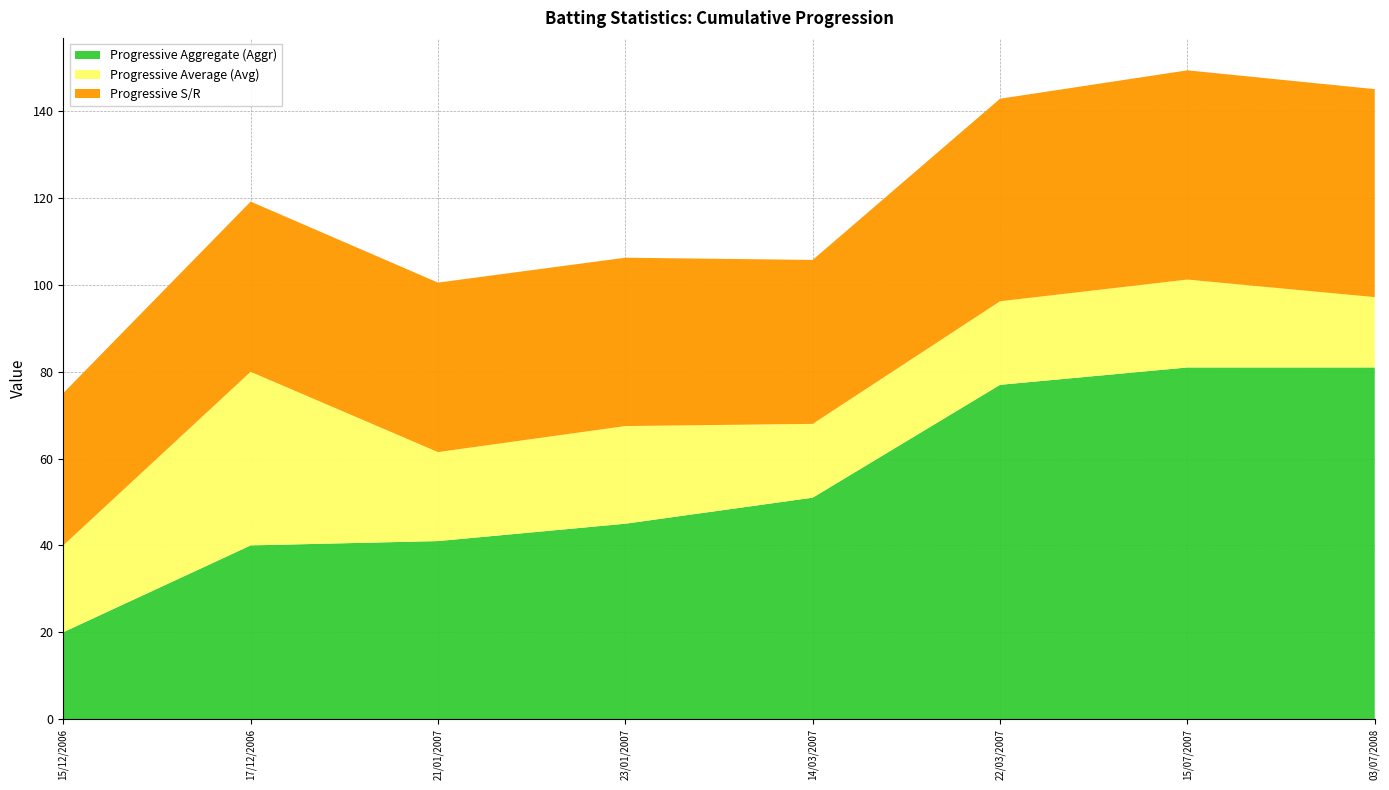

Reading right to left, extract all data points from this chart.

Progressive Aggregate (Aggr): 03/07/2008=81.0	15/07/2007=81.0	22/03/2007=77.0	14/03/2007=51.0	23/01/2007=45.0	21/01/2007=41.0	17/12/2006=40.0	15/12/2006=20.0
Progressive Average (Avg): 03/07/2008=16.2	15/07/2007=20.2	22/03/2007=19.2	14/03/2007=17.0	23/01/2007=22.5	21/01/2007=20.5	17/12/2006=40.0	15/12/2006=20.0
Progressive S/R: 03/07/2008=47.9	15/07/2007=48.2	22/03/2007=46.7	14/03/2007=37.8	23/01/2007=38.8	21/01/2007=39.0	17/12/2006=39.2	15/12/2006=35.1